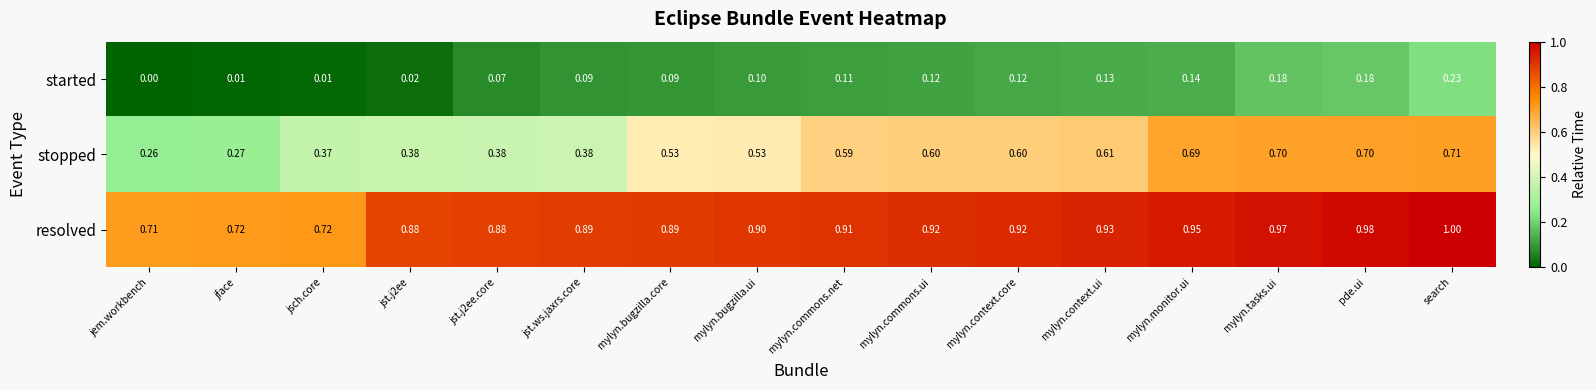

Which series has the widest spread of values?

stopped